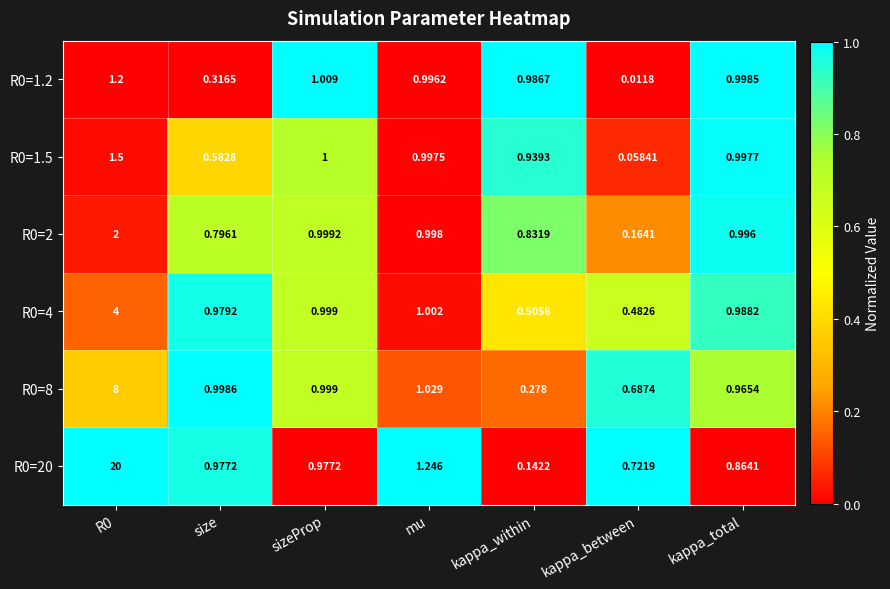

Where is R0=8 nearest to the value 4?

mu